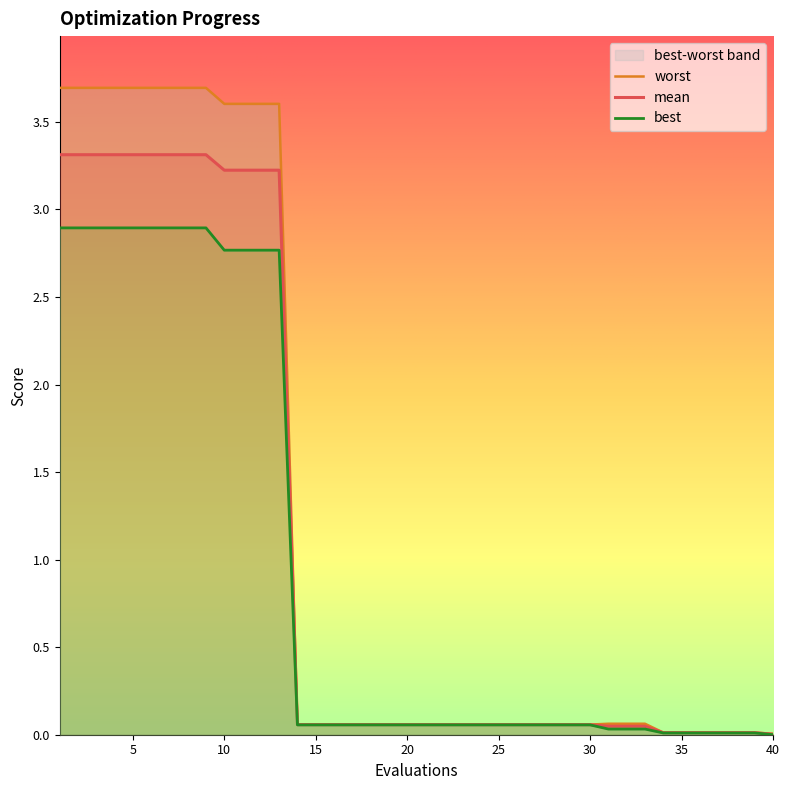

What is the maximum value for mean?

3.3